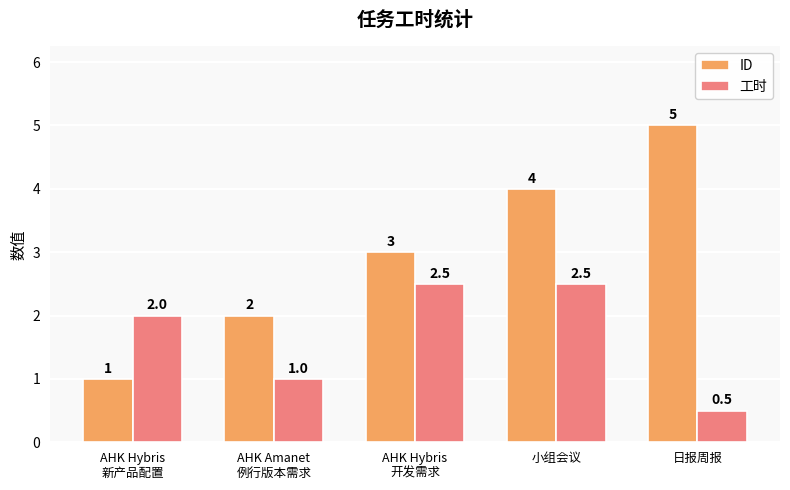

List the labels in order of ID value, smallest first.

AHK Hybris
新产品配置, AHK Amanet
例行版本需求, AHK Hybris
开发需求, 小组会议, 日报周报